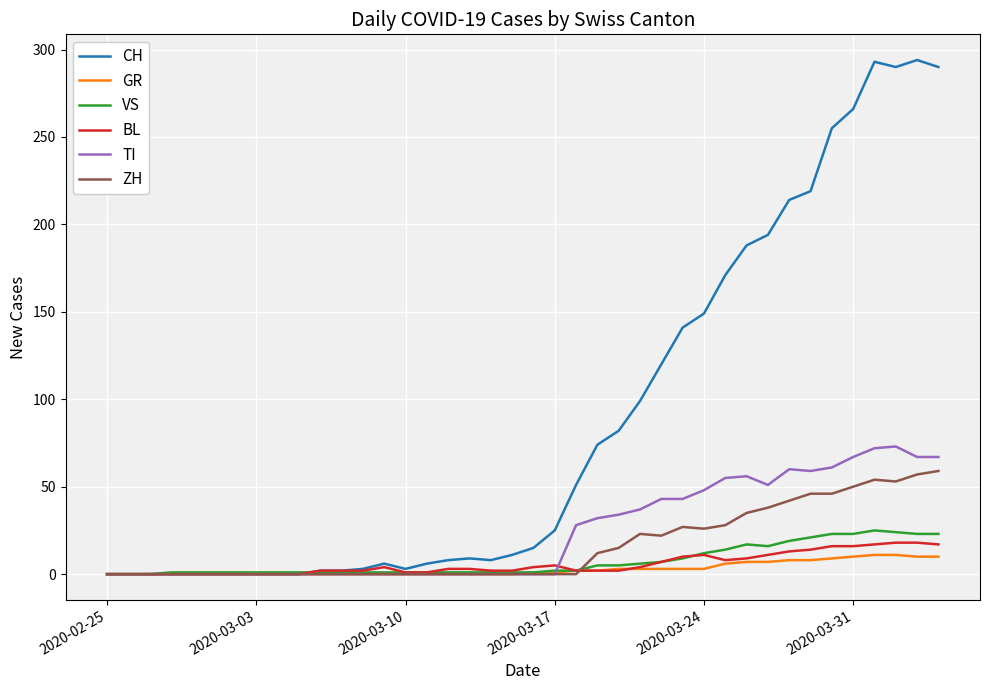

What is the maximum value for CH?

294